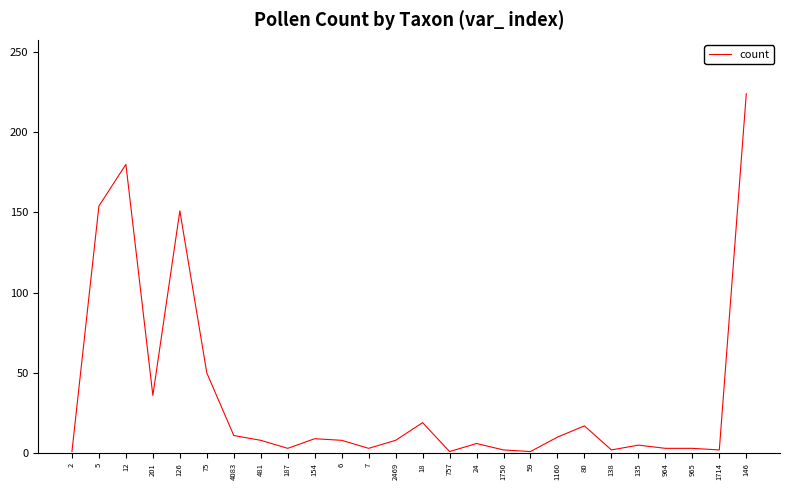

The chart shows a value of 1 at 757. True or false?

True